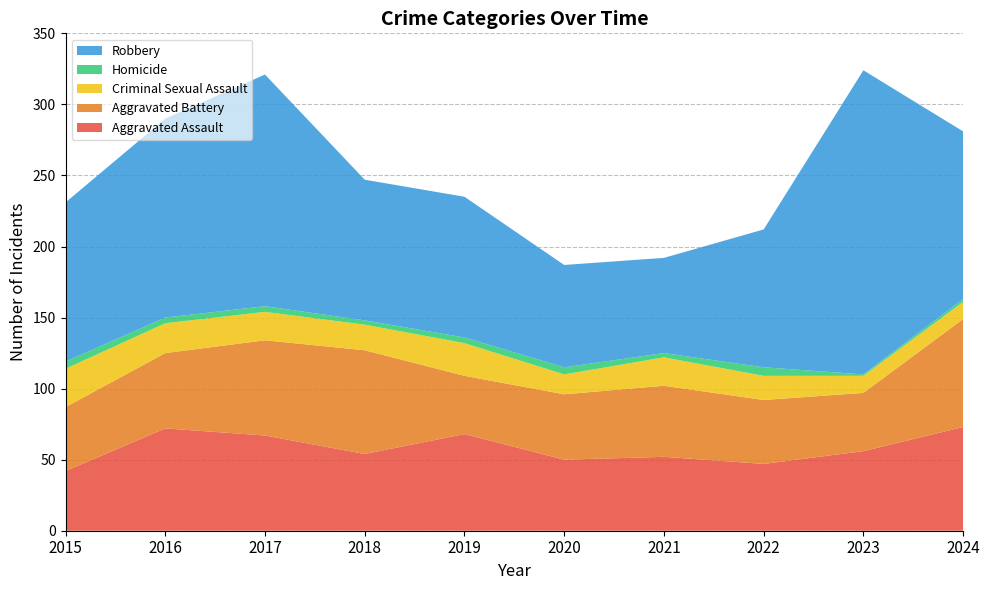

Reading left to right, extract all data points from this chart.

Aggravated Assault: 42	72	67	54	68	50	52	47	56	73
Aggravated Battery: 45	53	67	73	41	46	50	45	41	76
Criminal Sexual Assault: 27	21	20	18	23	14	20	17	12	12
Homicide: 5	4	4	3	4	5	3	6	1	2
Robbery: 112	140	163	99	99	72	67	97	214	118